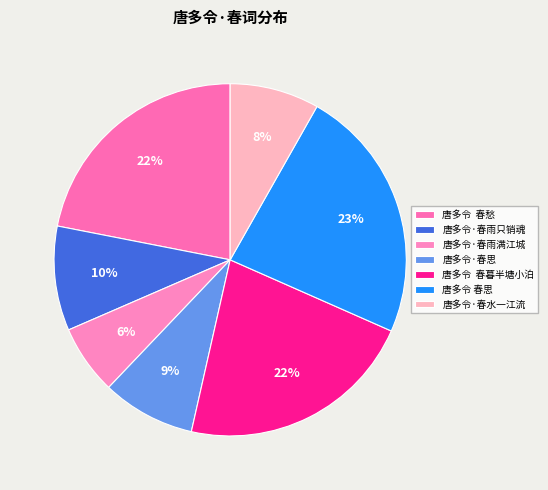

How many segments does this pie chart have?

7